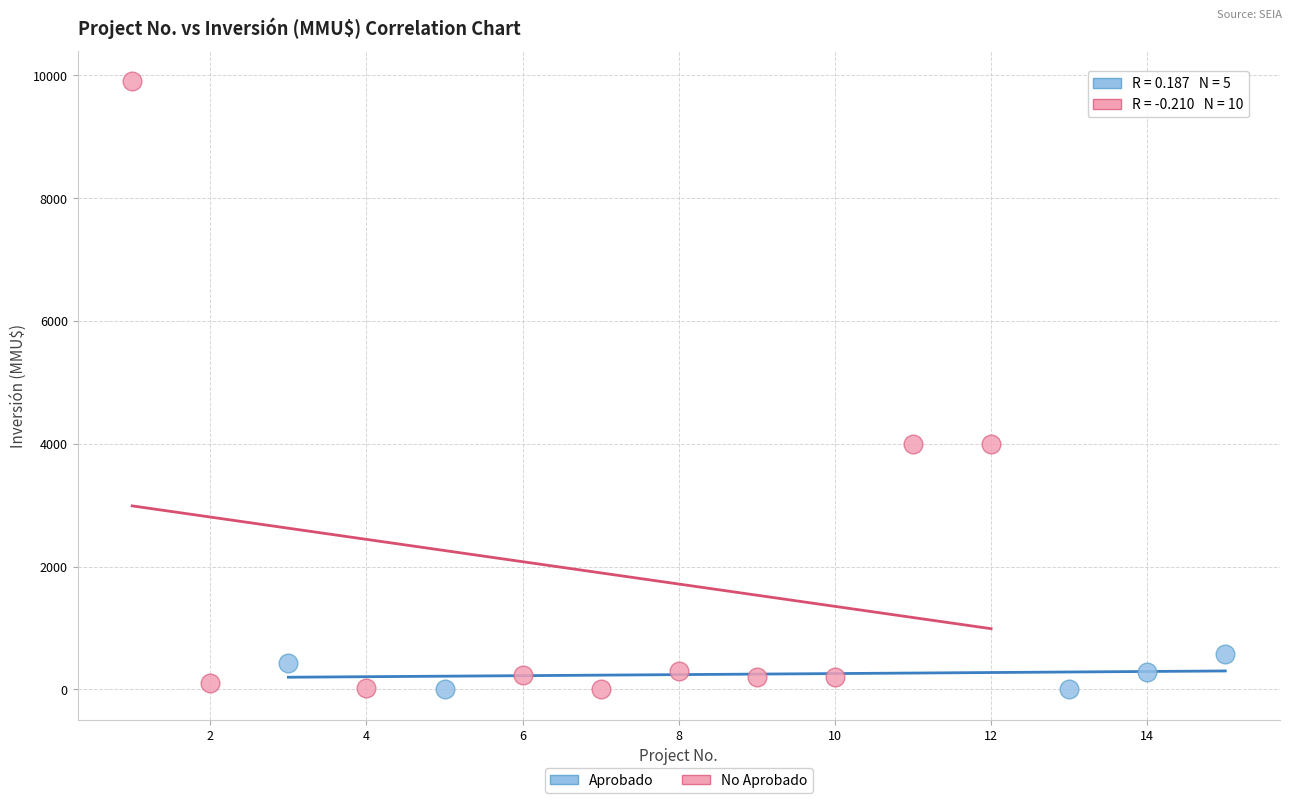

Which series has the widest spread of Y values?

No Aprobado